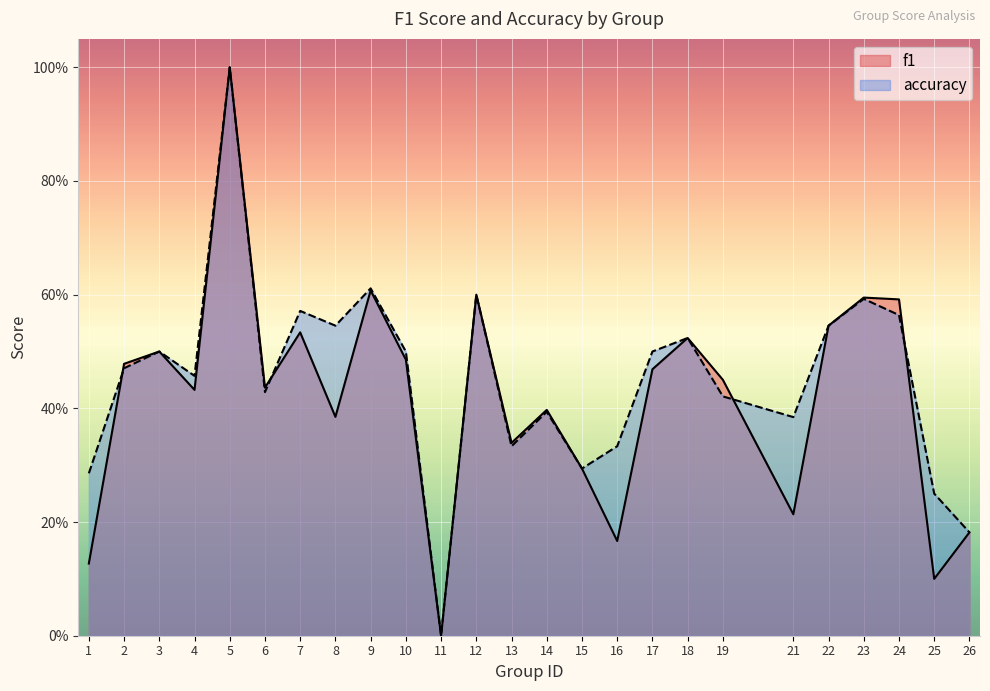

What is the greatest value displayed?

1.0